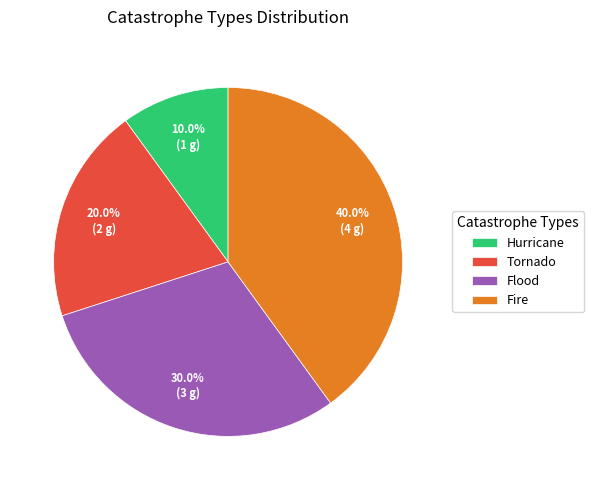

What percentage is the Flood slice, to the nearest percent?

30%